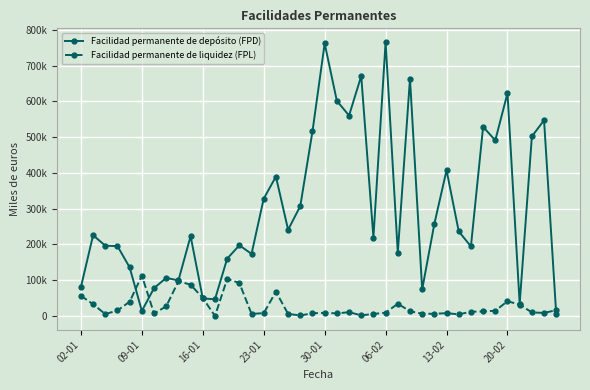

Does the chart have visible grid lines?

Yes